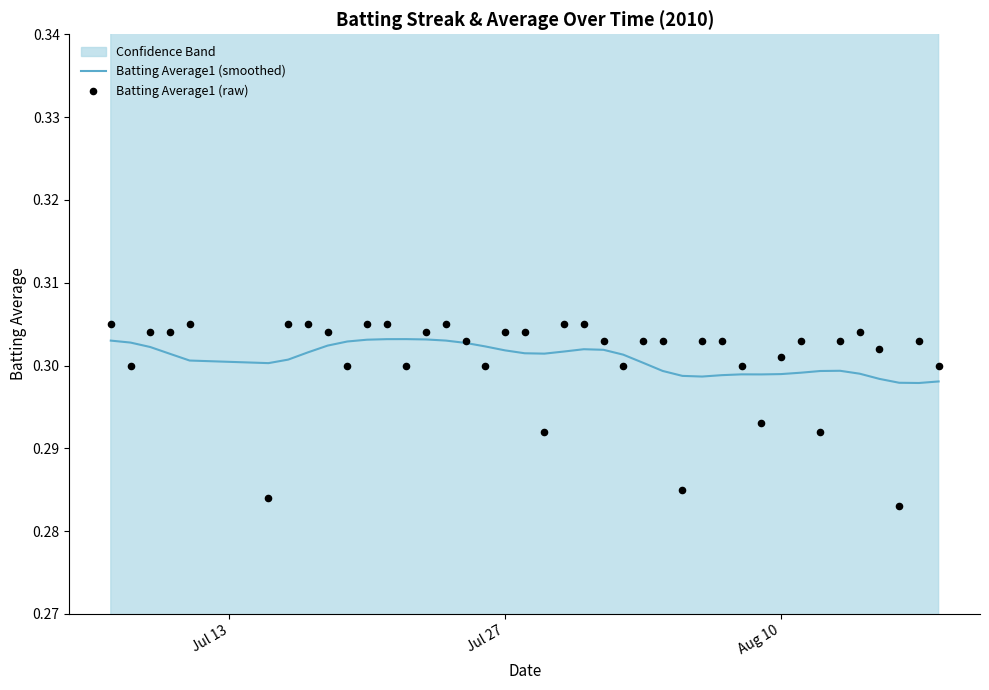

Which series reaches the maximum Y coordinate?

Batting Average1 (raw)